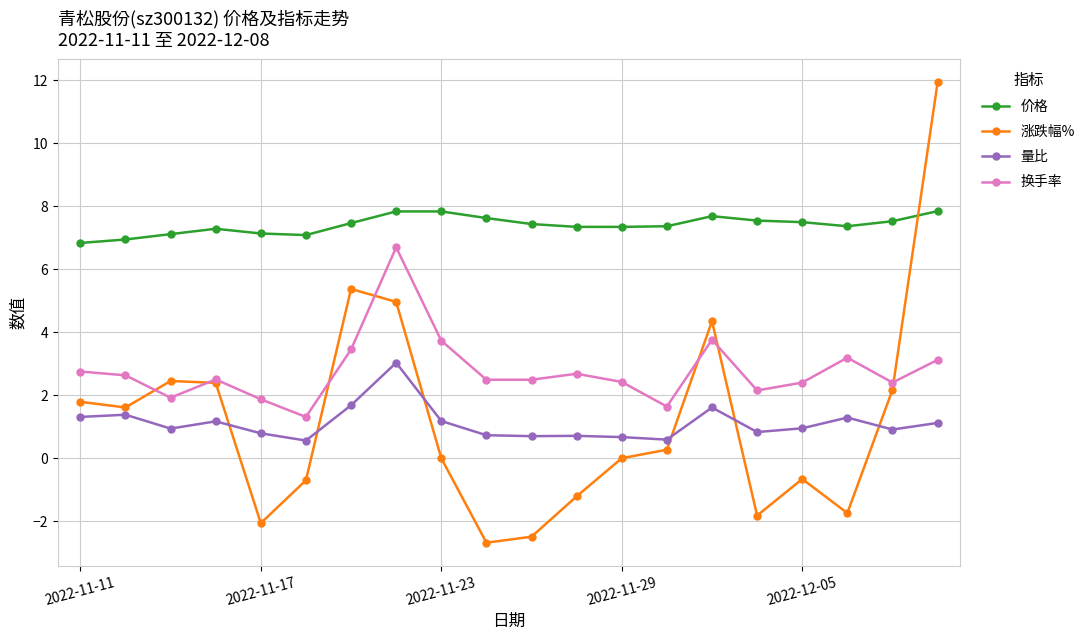

Which series has the widest spread of values?

涨跌幅%